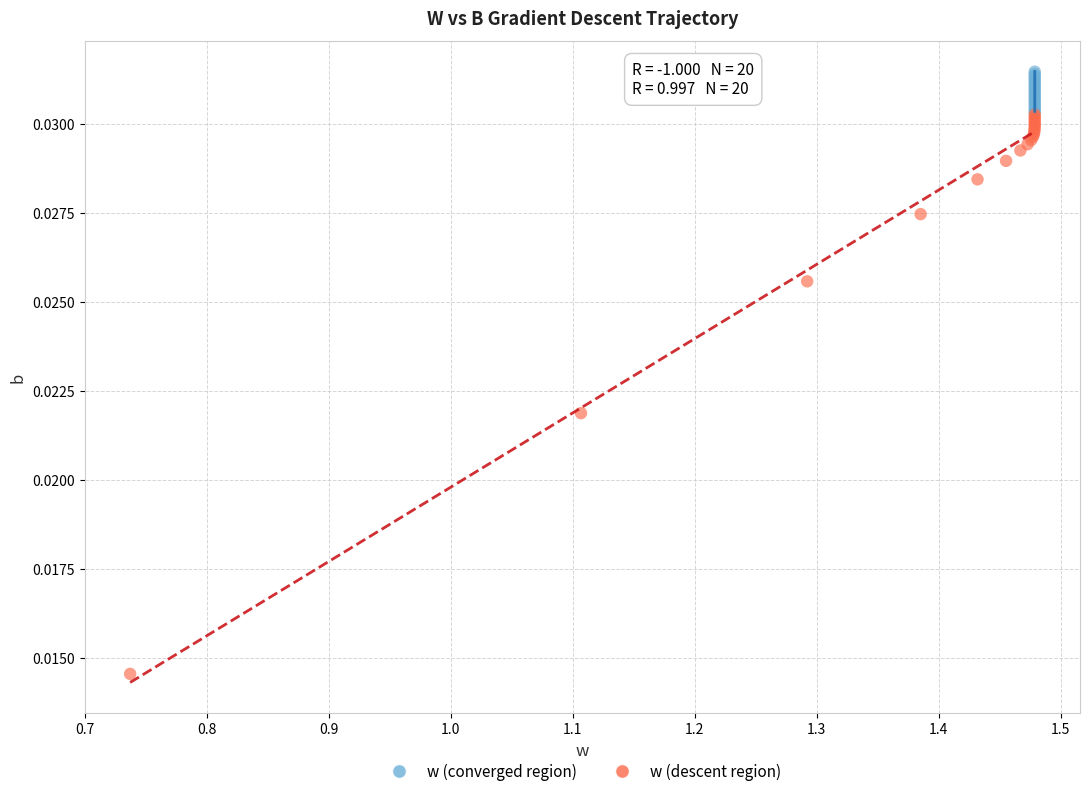

Which series contains the lowest Y value?

w (descent region)